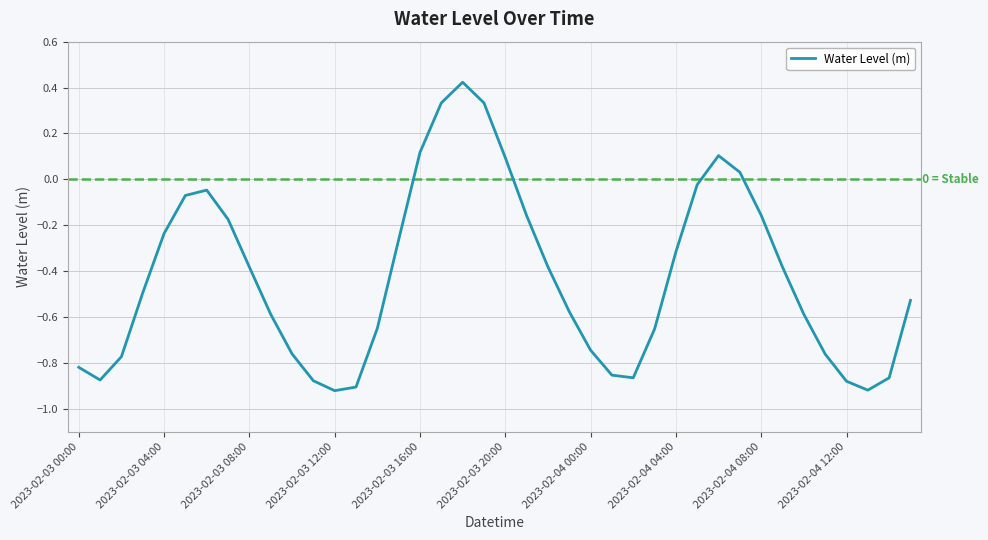

How many values are above zero?

7